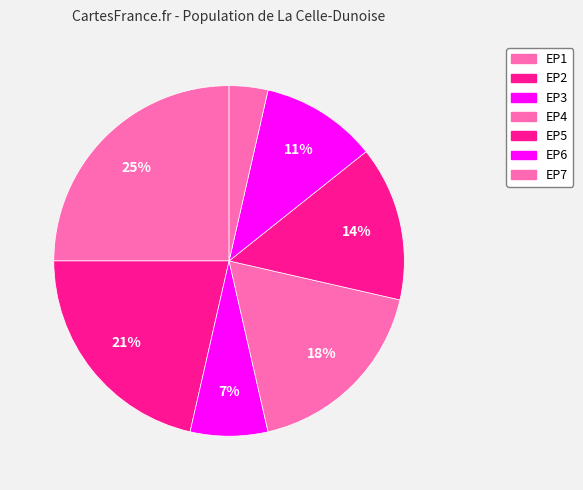

How many slices are in this pie chart?

7